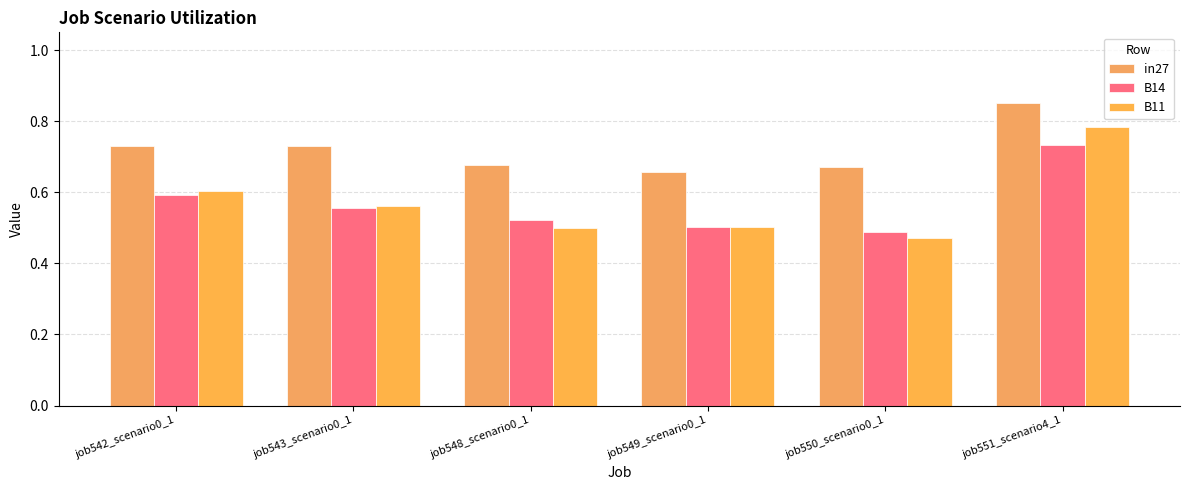

What value does the B11 series have at job542_scenario0_1?

0.6